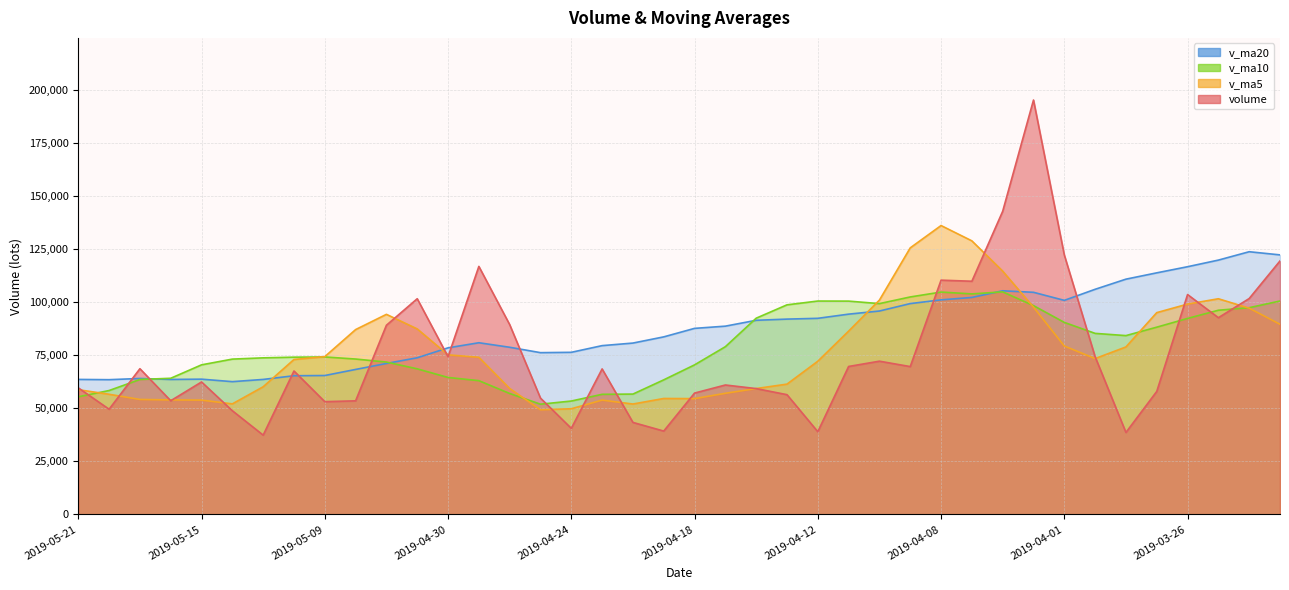

Which series ends up on top after the final intersection of v_ma10 and volume?

volume